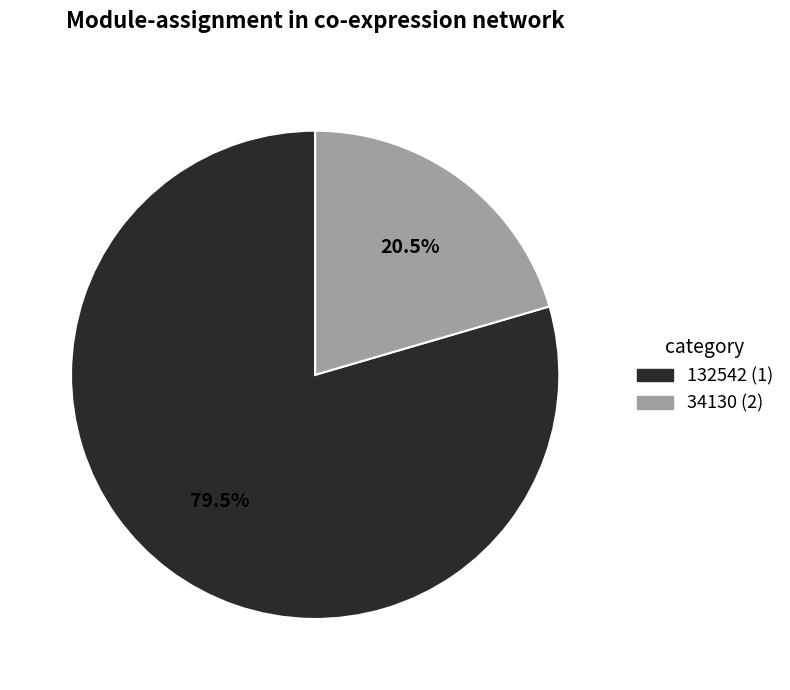

To the nearest percent, what is the difference between the largest and smallest slice percentages?

59%